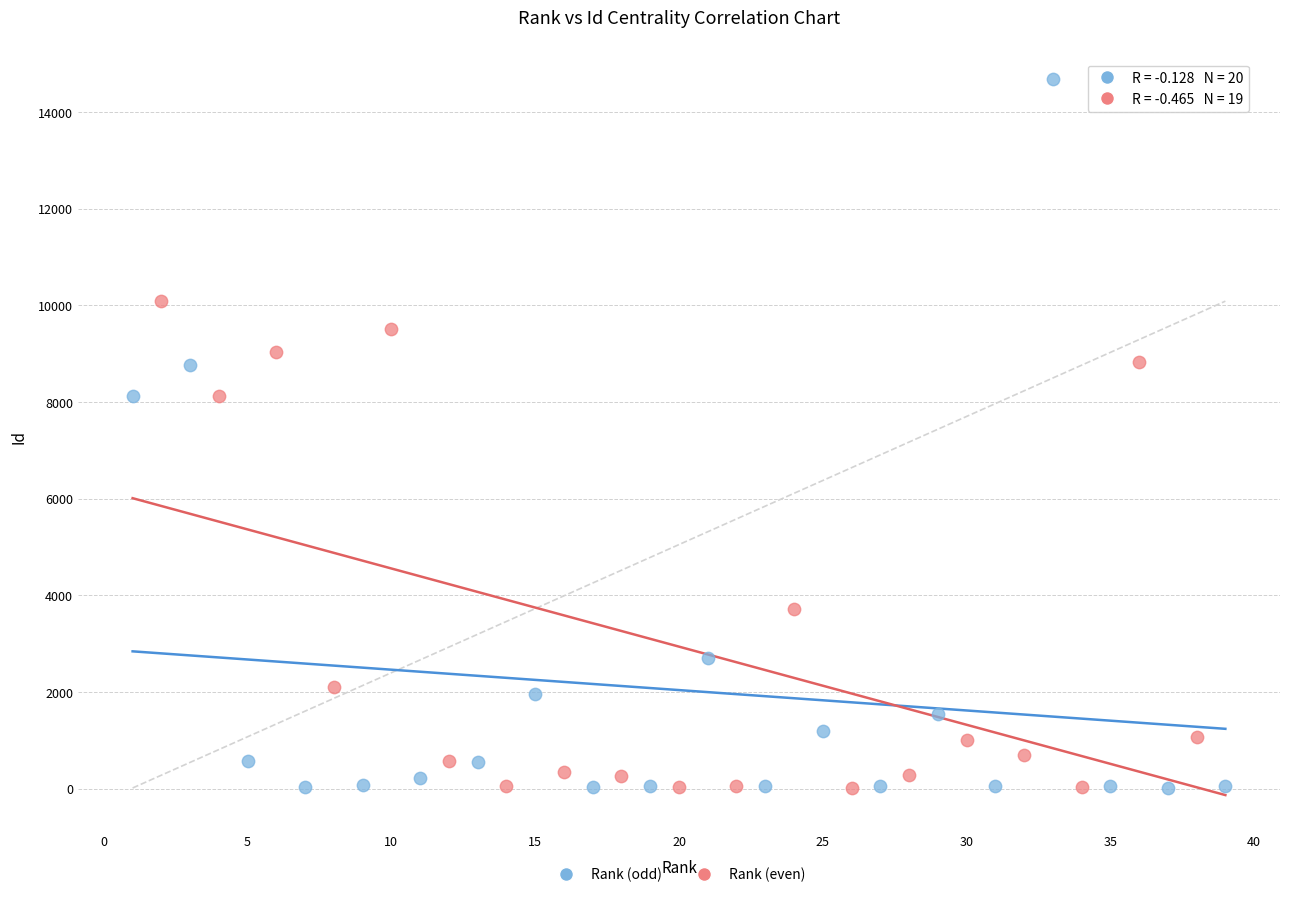

Which series reaches the maximum Y coordinate?

Rank (odd)